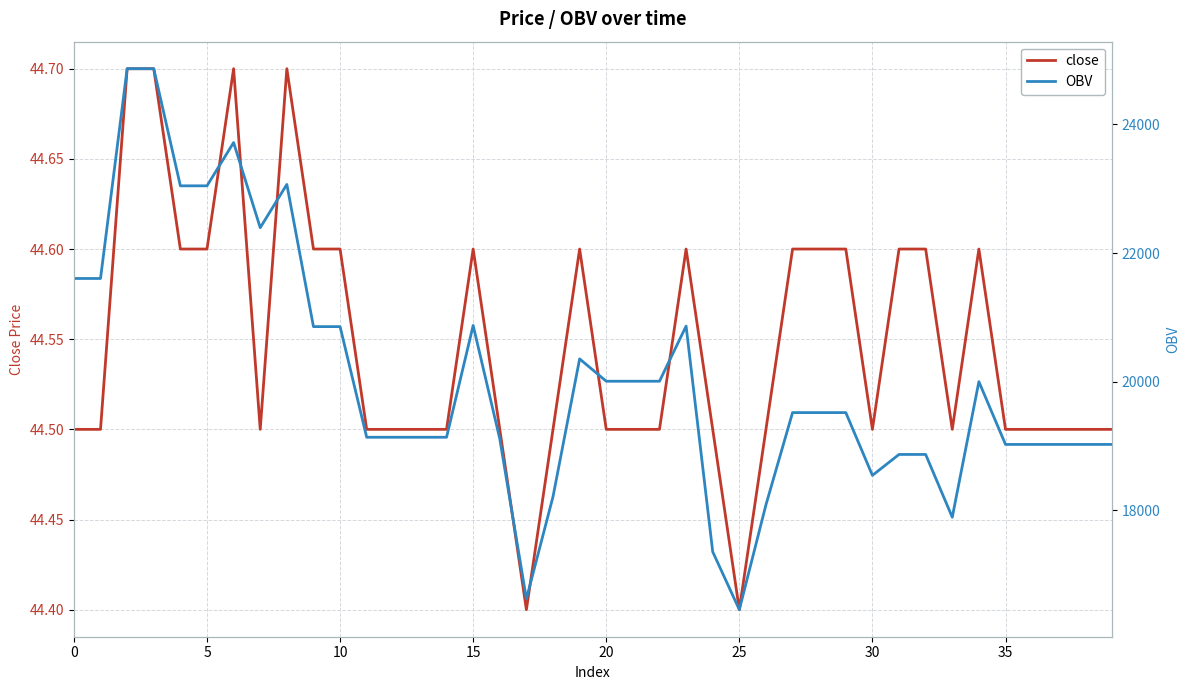

What is the maximum value for close?

44.7